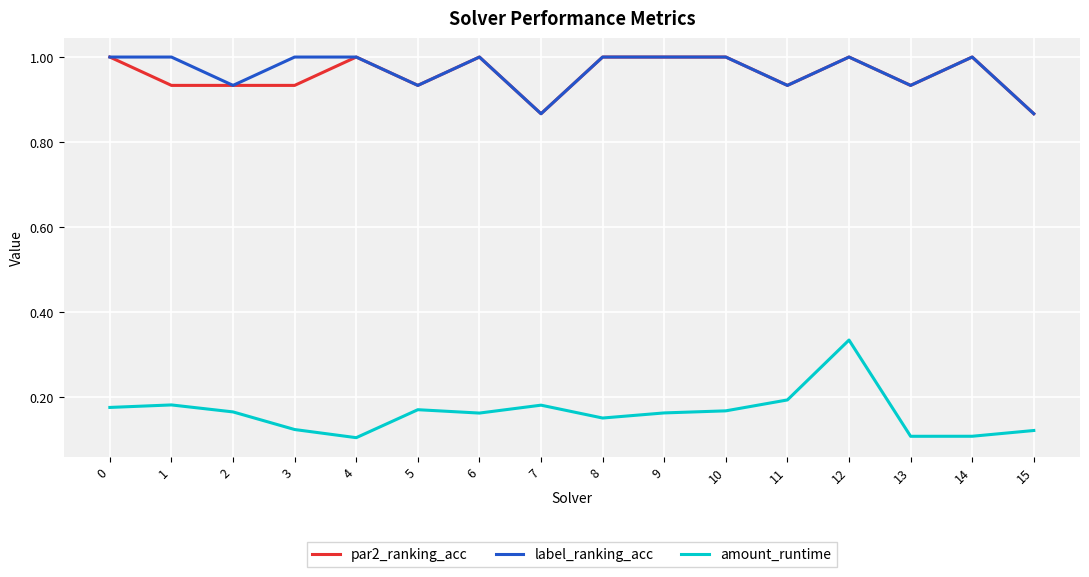

True or false: amount_runtime and par2_ranking_acc intersect in this chart.

False